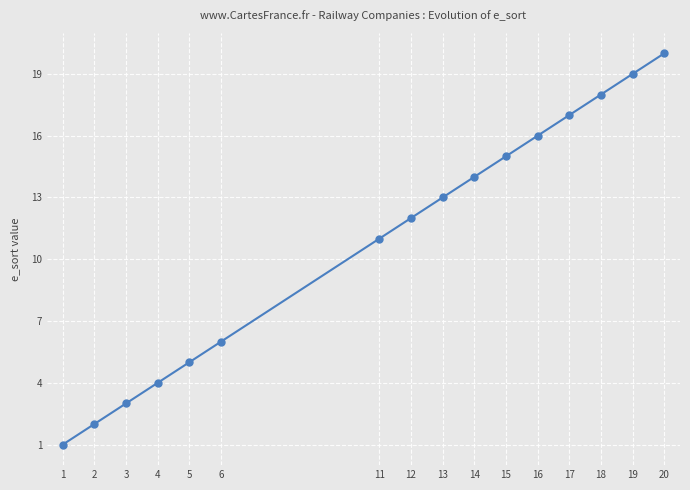

Where is the data nearest to the value 10?

11